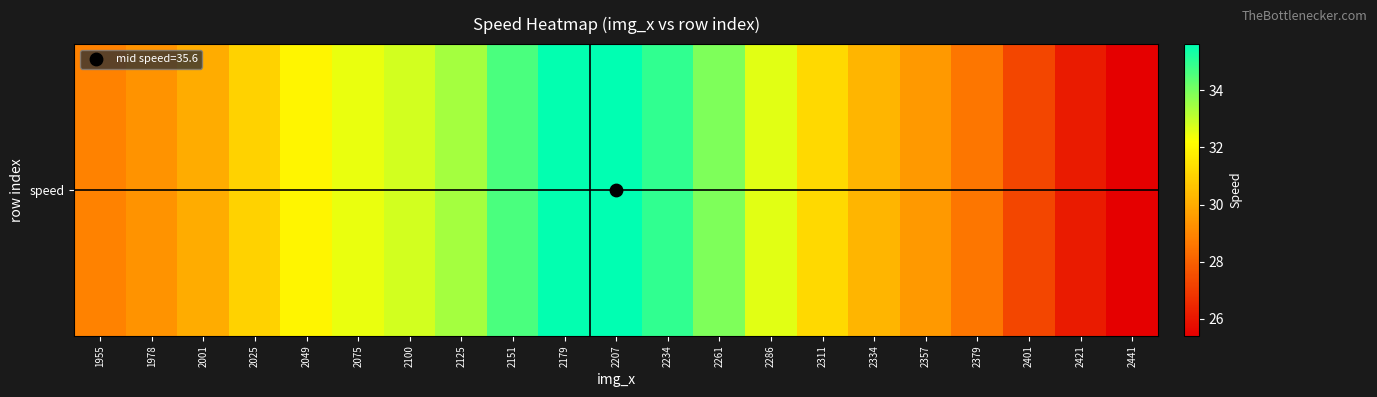

What is the difference between the second highest and second lowest values?

9.4